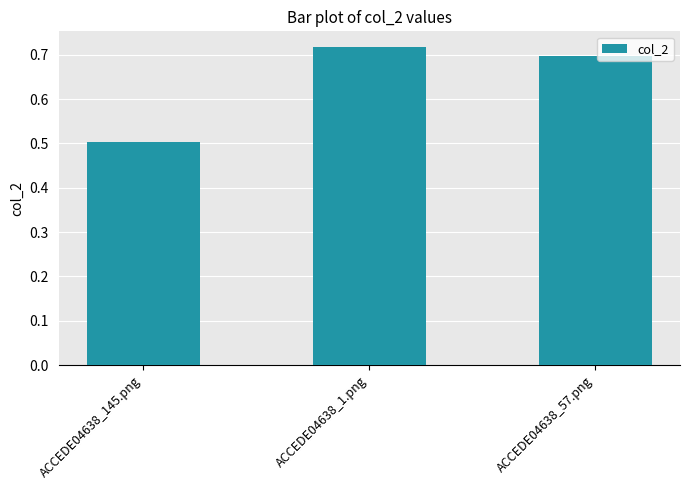

Between ACCEDE04638_145.png and ACCEDE04638_1.png, which is larger?

ACCEDE04638_1.png